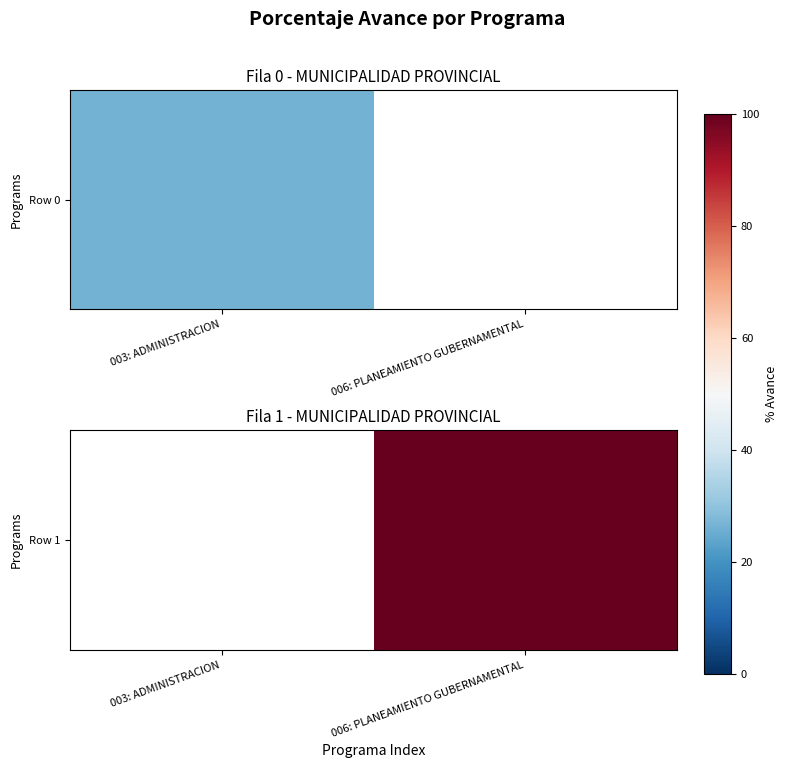

What is the maximum value shown in the chart?

100.0